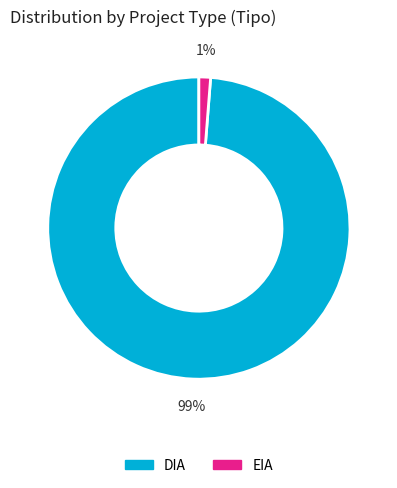

Which slice is the largest?

DIA